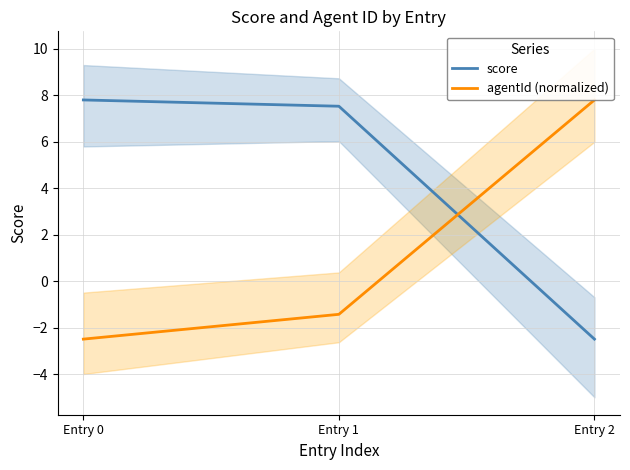

Which series has the largest range (max minus min)?

score